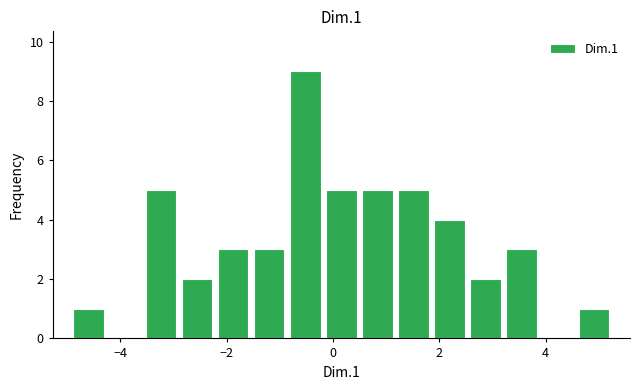

Read against the x-axis, roughly where is the centre of the tallest bar?

-0.6